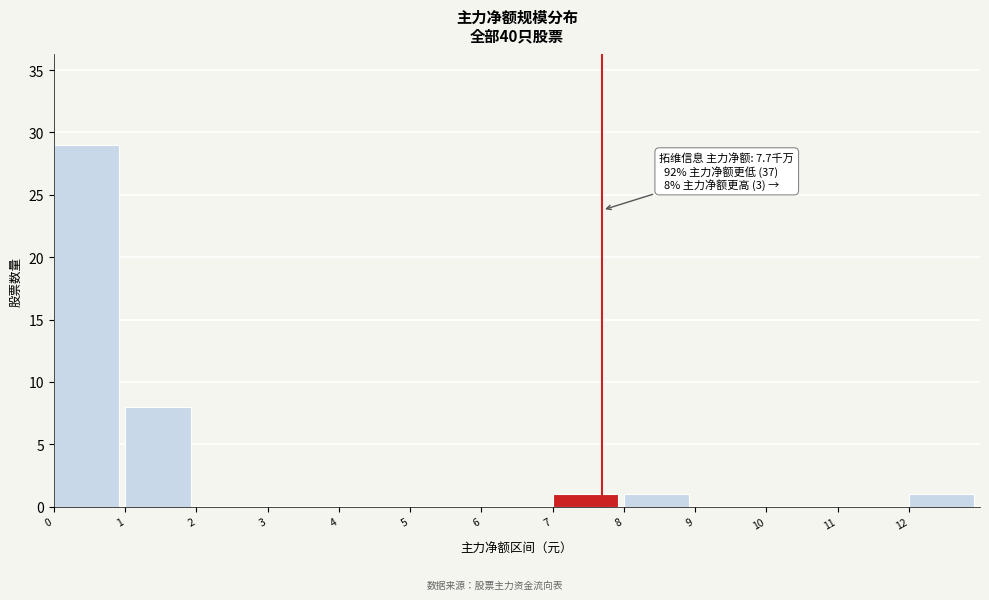

Reading right to left, transcribe all the data shown in this chart.

12=1	11=0	10=0	9=0	8=1	7=1	6=0	5=0	4=0	3=0	2=0	1=8	0=29